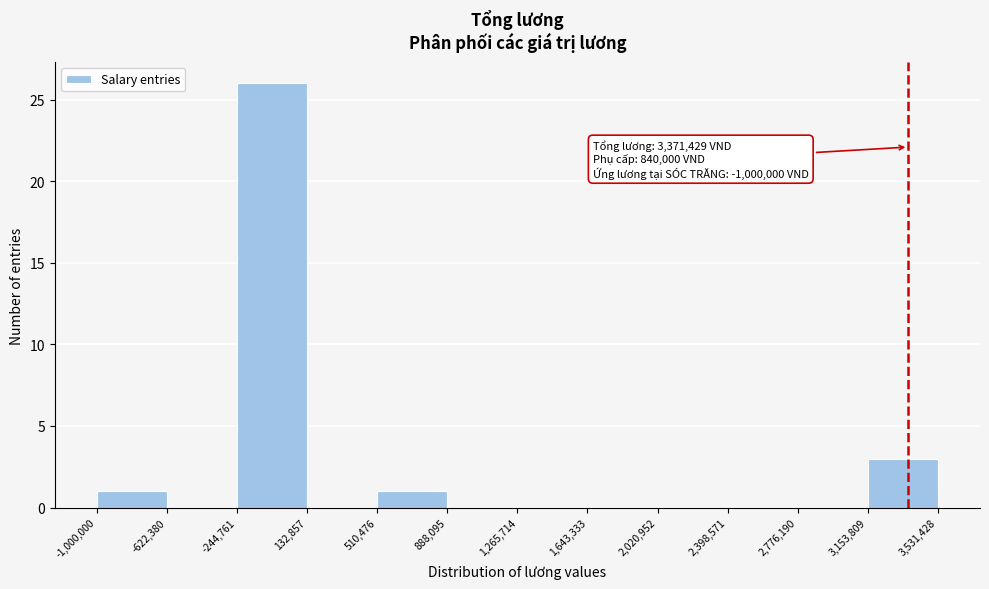

Which range on the x-axis has the tallest bar?

-244,761 to 132,857